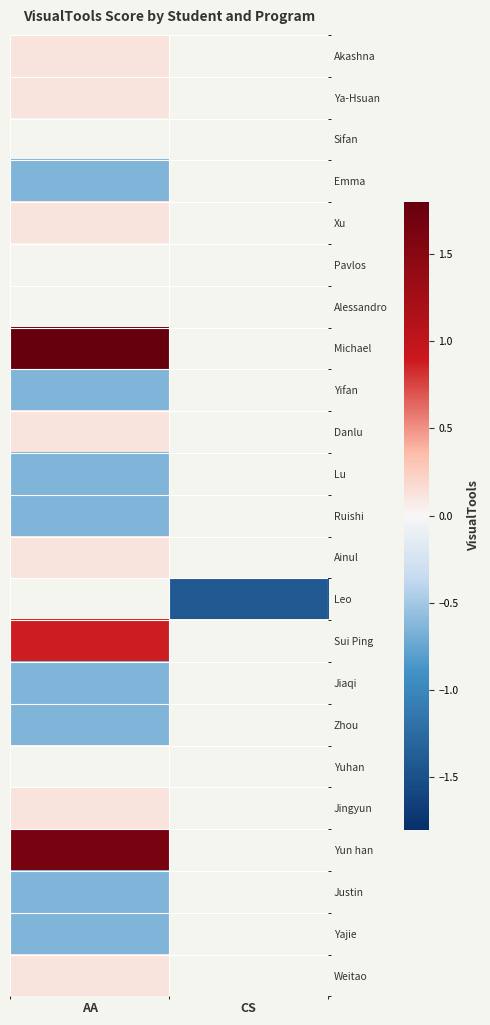

Which category has the highest value in the Ruishi series?

AA